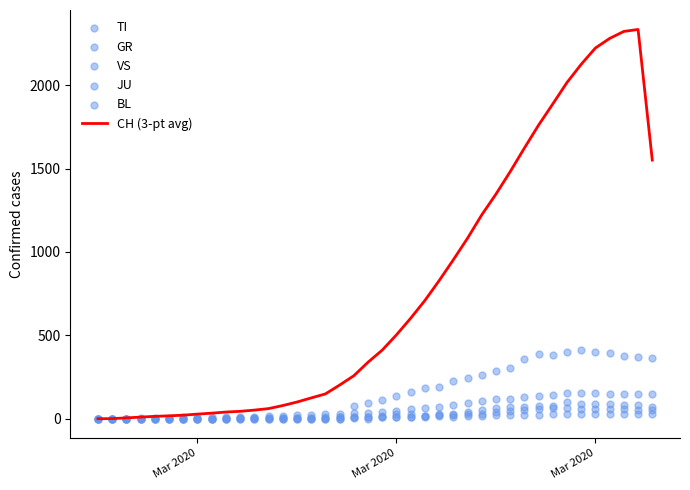

At how many categories does at least one series exceed 159?

23